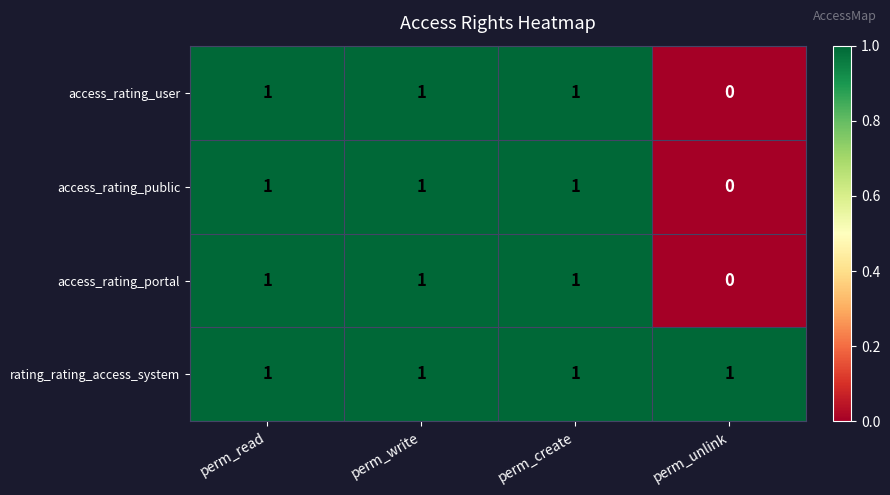

Reading left to right, extract all data points from this chart.

access_rating_user: 1	1	1	0
access_rating_public: 1	1	1	0
access_rating_portal: 1	1	1	0
rating_rating_access_system: 1	1	1	1